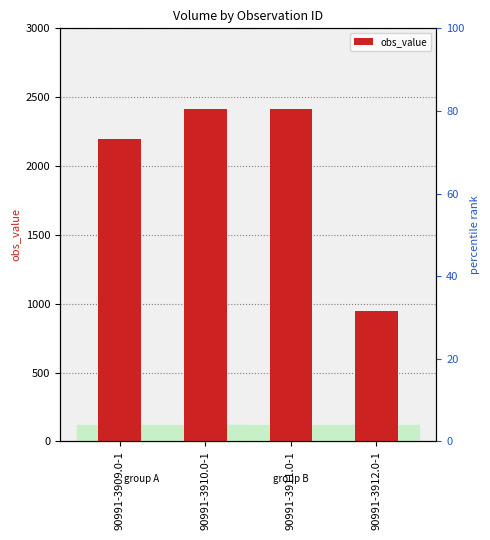

True or false: the data shows 2415 at 90991-3911.0-1.

True